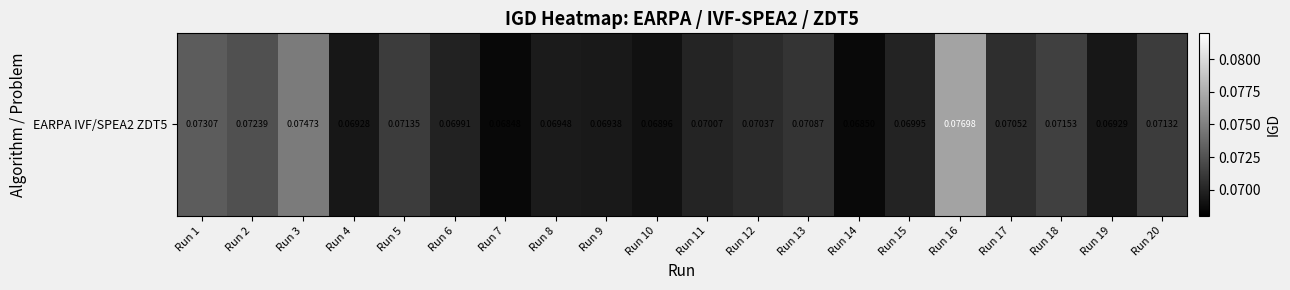

List the labels in order of value, smallest first.

Run 7, Run 14, Run 10, Run 4, Run 19, Run 9, Run 8, Run 6, Run 15, Run 11, Run 12, Run 17, Run 13, Run 20, Run 5, Run 18, Run 2, Run 1, Run 3, Run 16